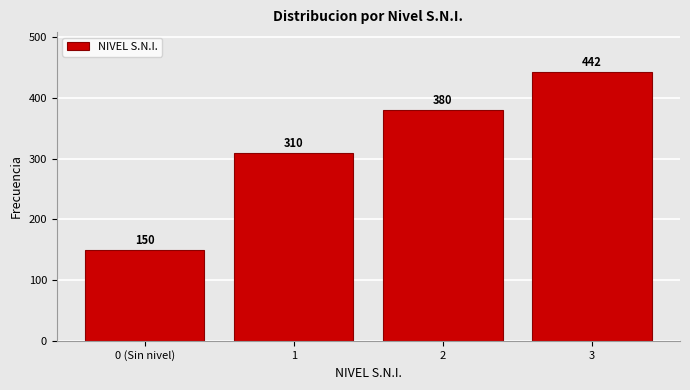

Reading left to right, transcribe all the data shown in this chart.

0 (Sin nivel)=150	1=310	2=380	3=442